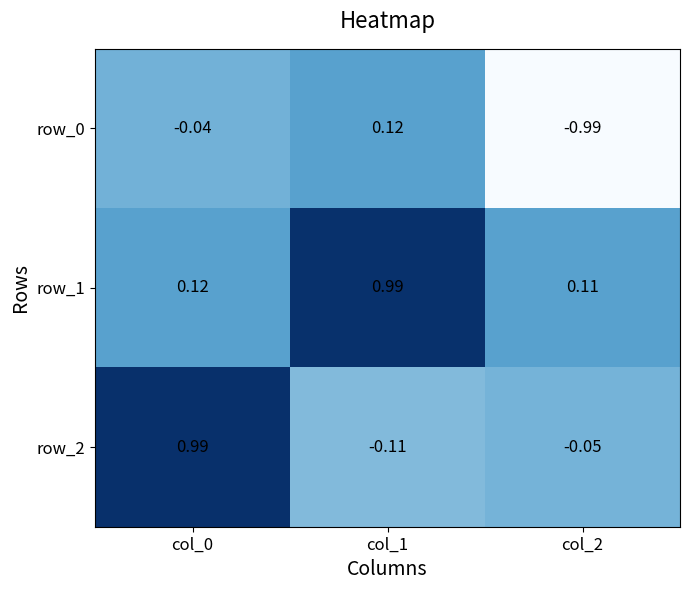

How many values in the row_0 series are below 0?

2